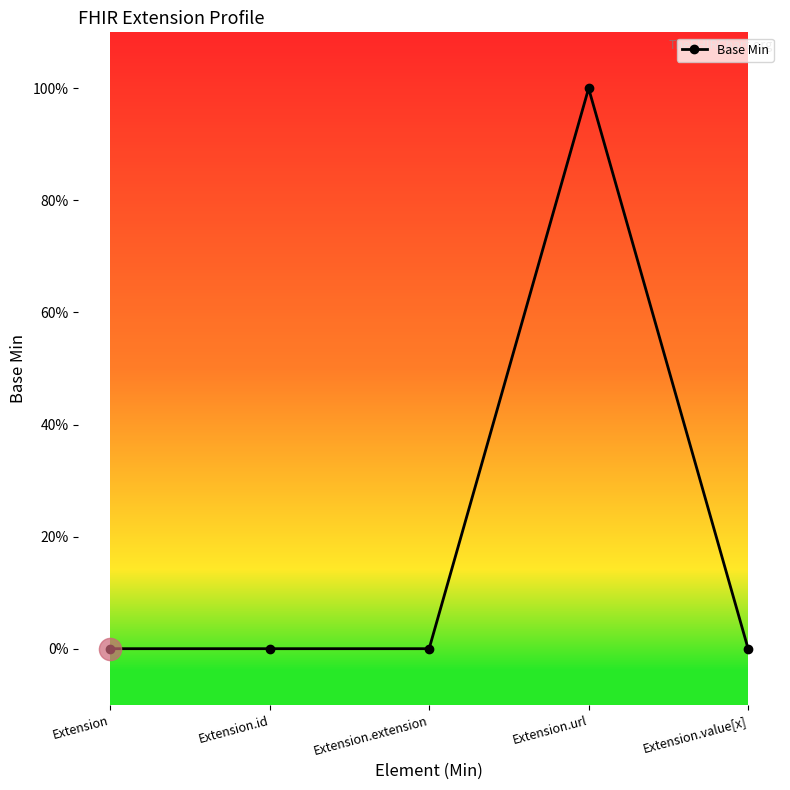

Does the chart have visible grid lines?

No